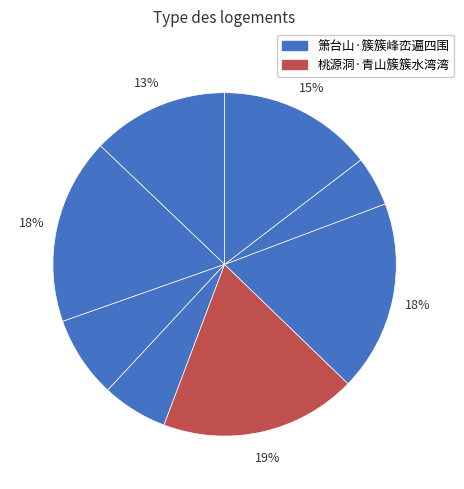

How many segments does this pie chart have?

8